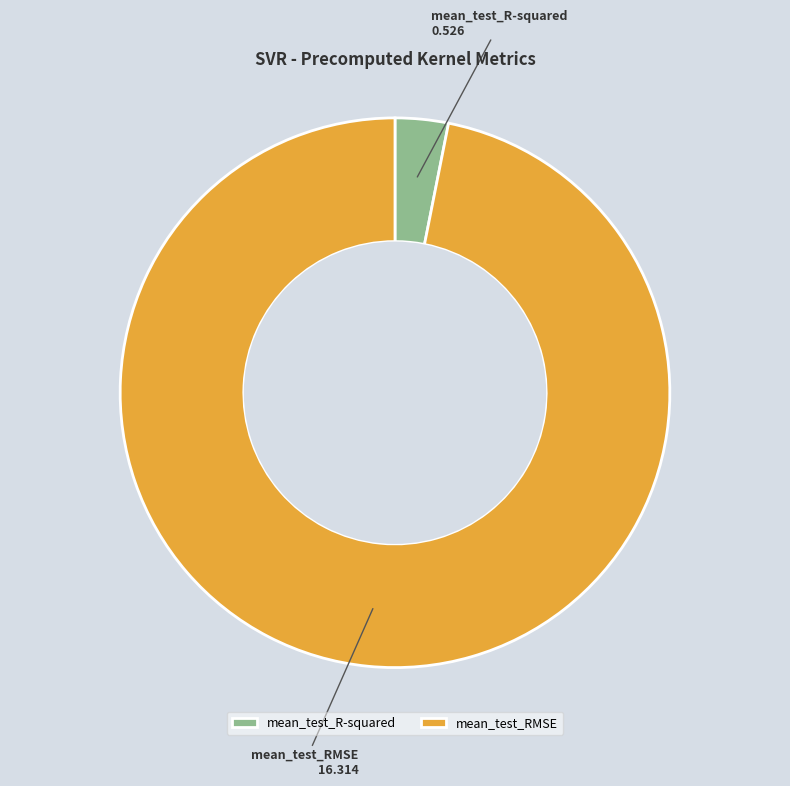

Combined, do mean_test_RMSE and mean_test_R-squared account for over 50%?

Yes